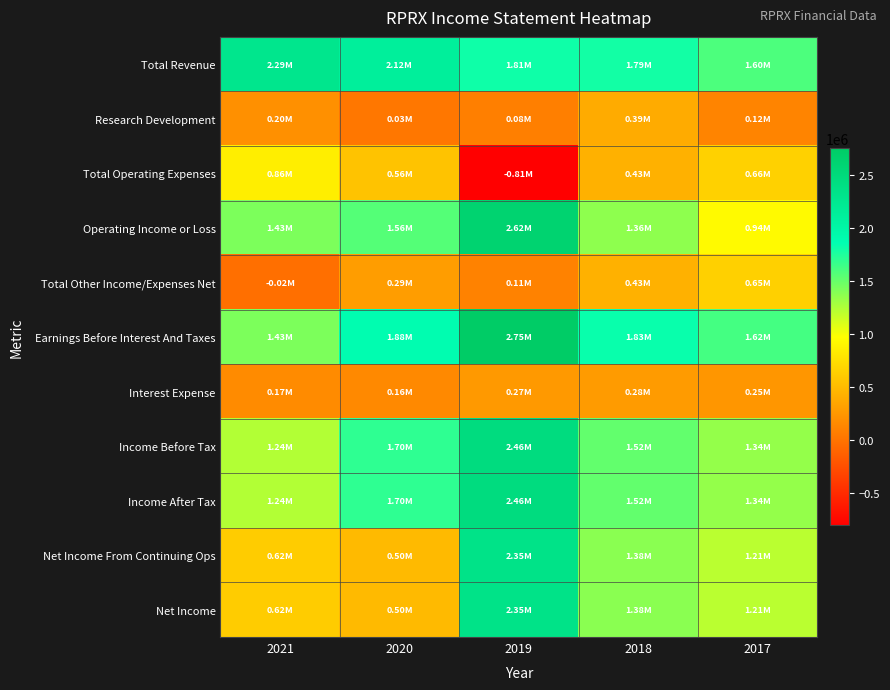

Reading right to left, what are all the values shown in this chart?

Total Revenue: 2017=1597900	2018=1794900	2019=1814300	2020=2122400	2021=2289500
Research Development: 2017=117900	2018=392600	2019=83000	2020=26300	2021=200100
Total Operating Expenses: 2017=658200	2018=430400	2019=-808900	2020=557500	2021=858700
Operating Income or Loss: 2017=939700	2018=1364400	2019=2623200	2020=1564900	2021=1430700
Total Other Income/Expenses Net: 2017=650800	2018=433400	2019=106800	2020=294100	2021=-23400
Earnings Before Interest And Taxes: 2017=1623800	2018=1831100	2019=2753900	2020=1882100	2021=1430300
Interest Expense: 2017=247300	2018=280000	2019=268600	2020=157100	2021=166100
Income Before Tax: 2017=1343200	2018=1517900	2019=2461400	2020=1702000	2021=1241200
Income After Tax: 2017=1343200	2018=1517900	2019=2461400	2020=1702000	2021=1241200
Net Income From Continuing Ops: 2017=1210000	2018=1377700	2019=2348500	2020=495200	2021=619700
Net Income: 2017=1210000	2018=1377700	2019=2348500	2020=495200	2021=619700